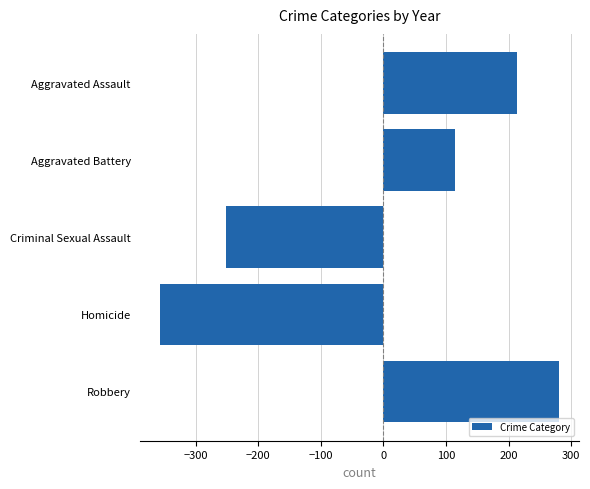

Count the number of categories in the chart.

5